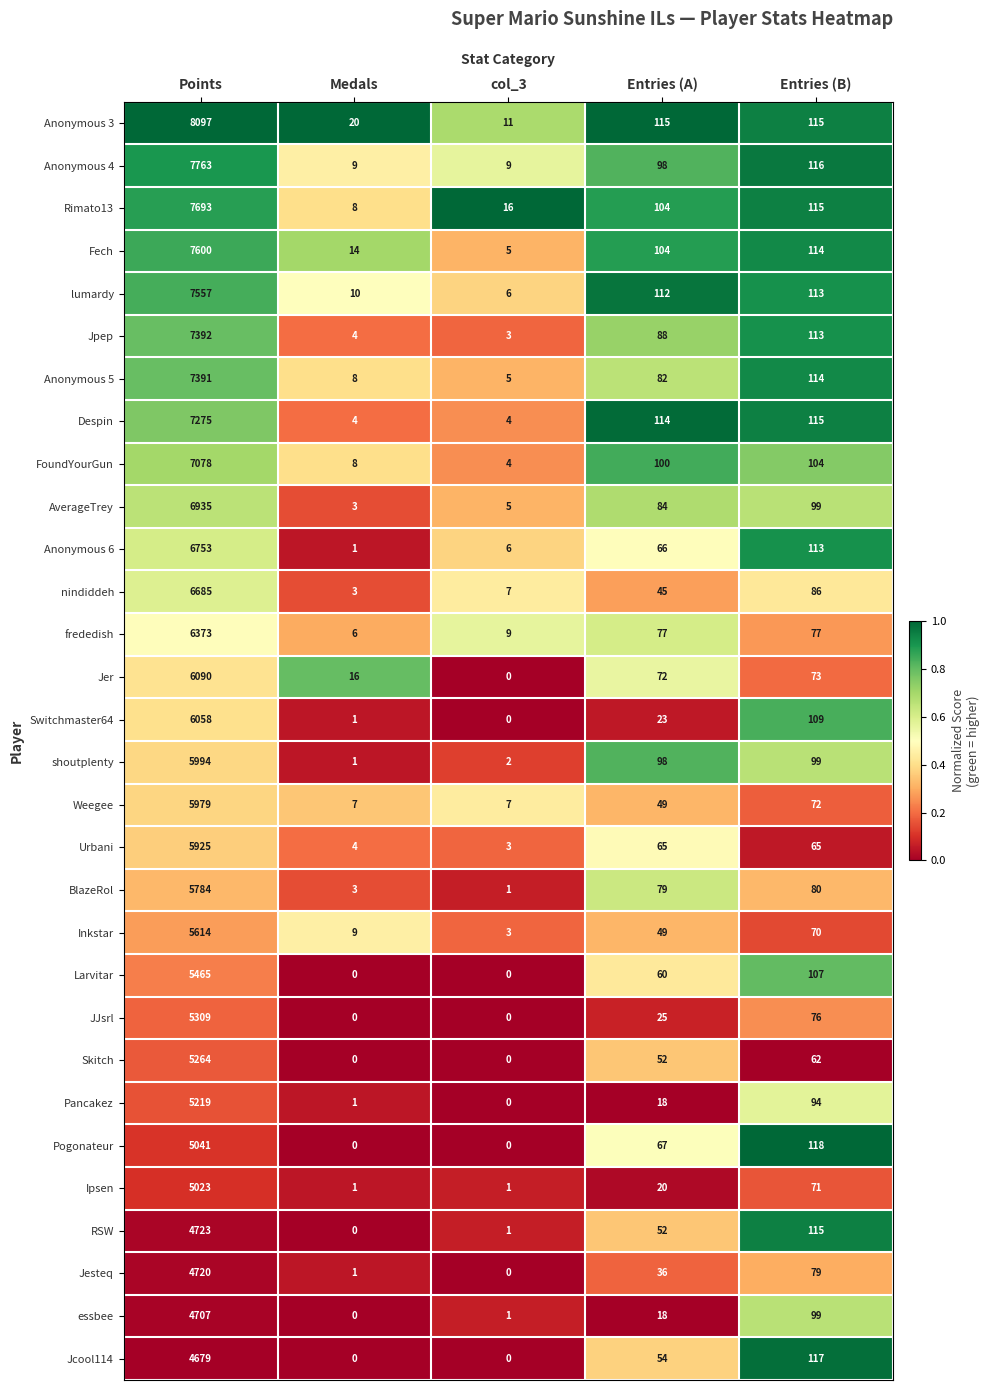

Rank the categories by Fech value from lowest to highest.

col_3, Medals, Entries (A), Entries (B), Points